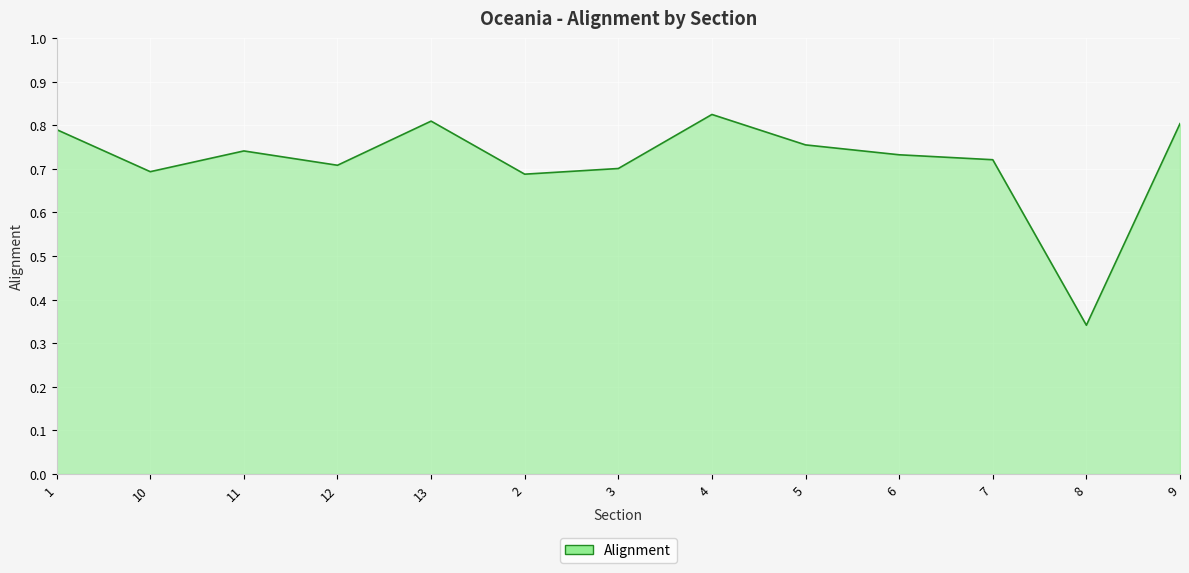

What is the difference between the maximum and minimum values?

0.5